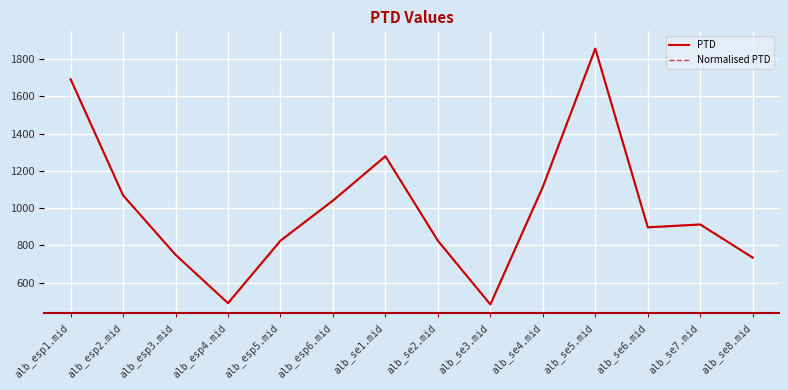

At alb_se1.mid, list the series in order from largest to smallest.

PTD, Normalised PTD